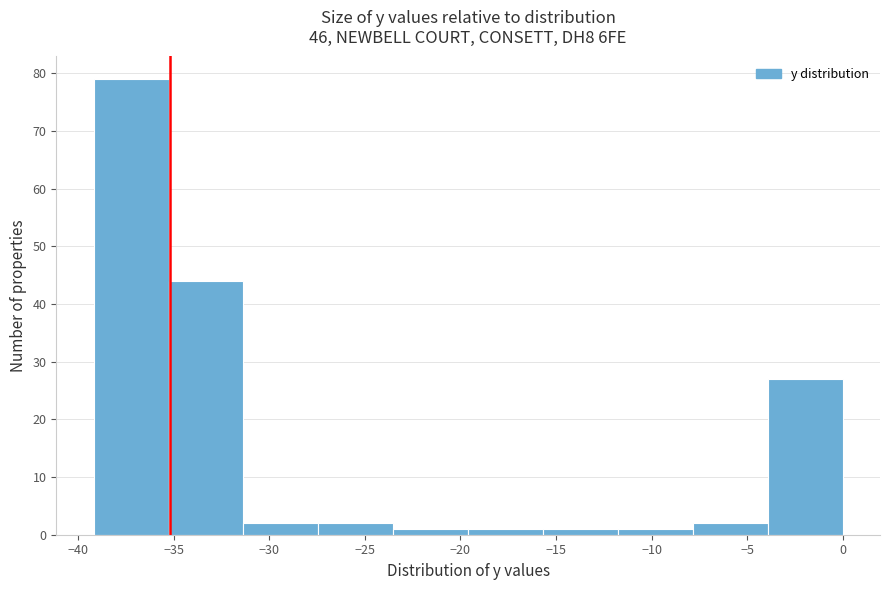

Reading left to right, list every bar in this chart as the range it spans on the x-axis followed by its height. Neither the bar edges nor the heights are printed on the chart, so give them approximately, as read against the axes.

-39.0 to -35.5: 79
-35.5 to -31.5: 44
-31.5 to -27.5: 2
-27.5 to -23.5: 2
-23.5 to -19.5: 1
-19.5 to -15.5: 1
-15.5 to -12.0: 1
-12.0 to -8.0: 1
-8.0 to -4.0: 2
-4.0 to 0.0: 27